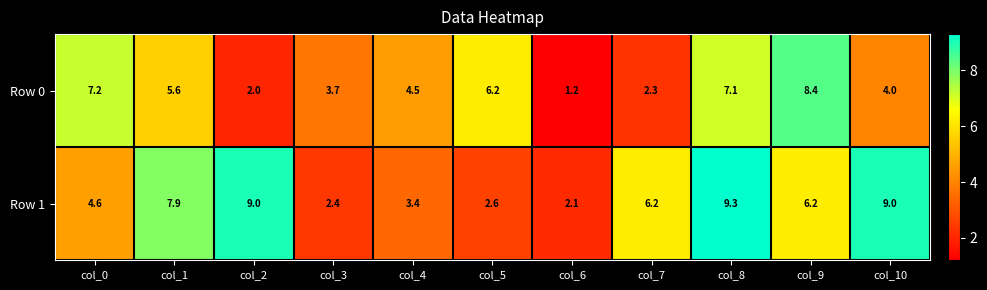

Which series has the largest total across all categories?

Row 1